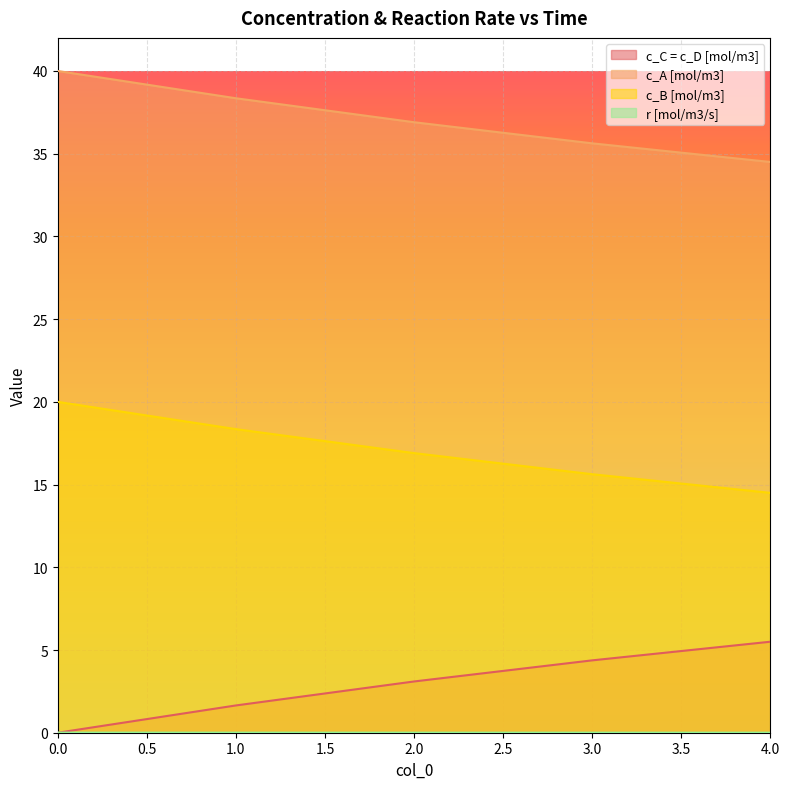

What is the value of the c_A [mol/m3] point at the 1st from the left?

40.0